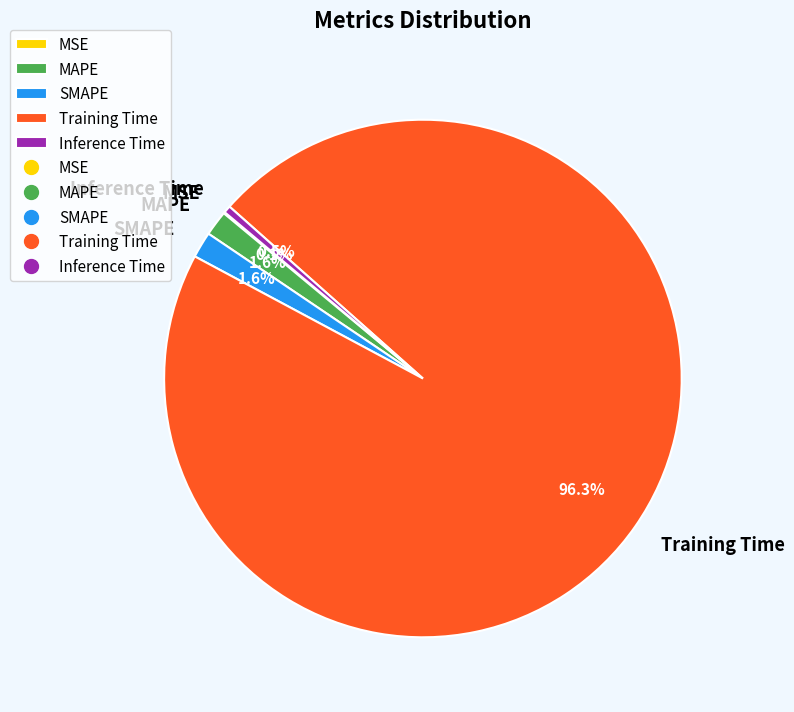

True or false: SMAPE accounts for 2% of the total.

True